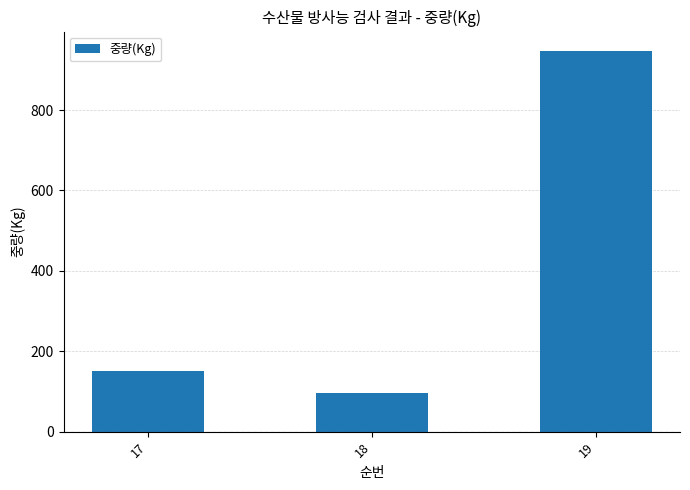

List the labels in order of value, smallest first.

18, 17, 19